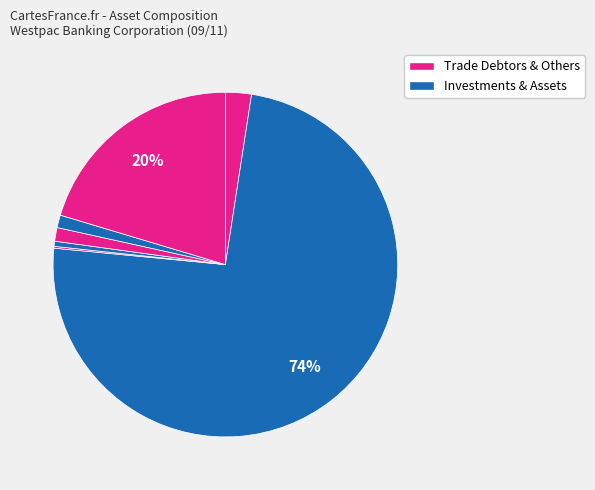

How many segments does this pie chart have?

7